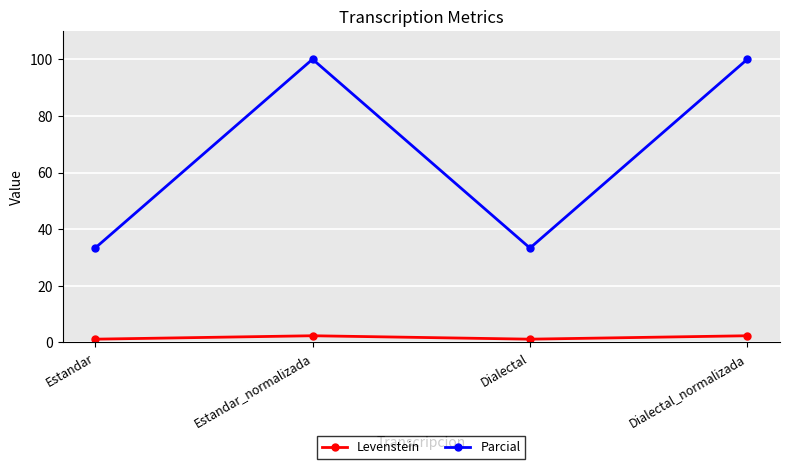

At how many categories does at least one series exceed 14?

4